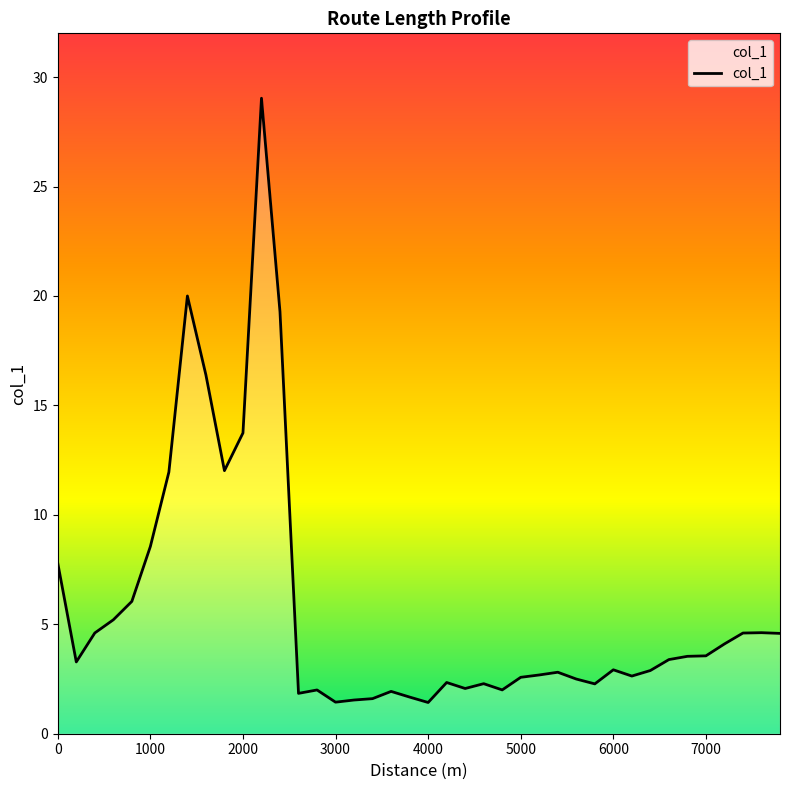

What is the minimum value shown in the chart?

1.4